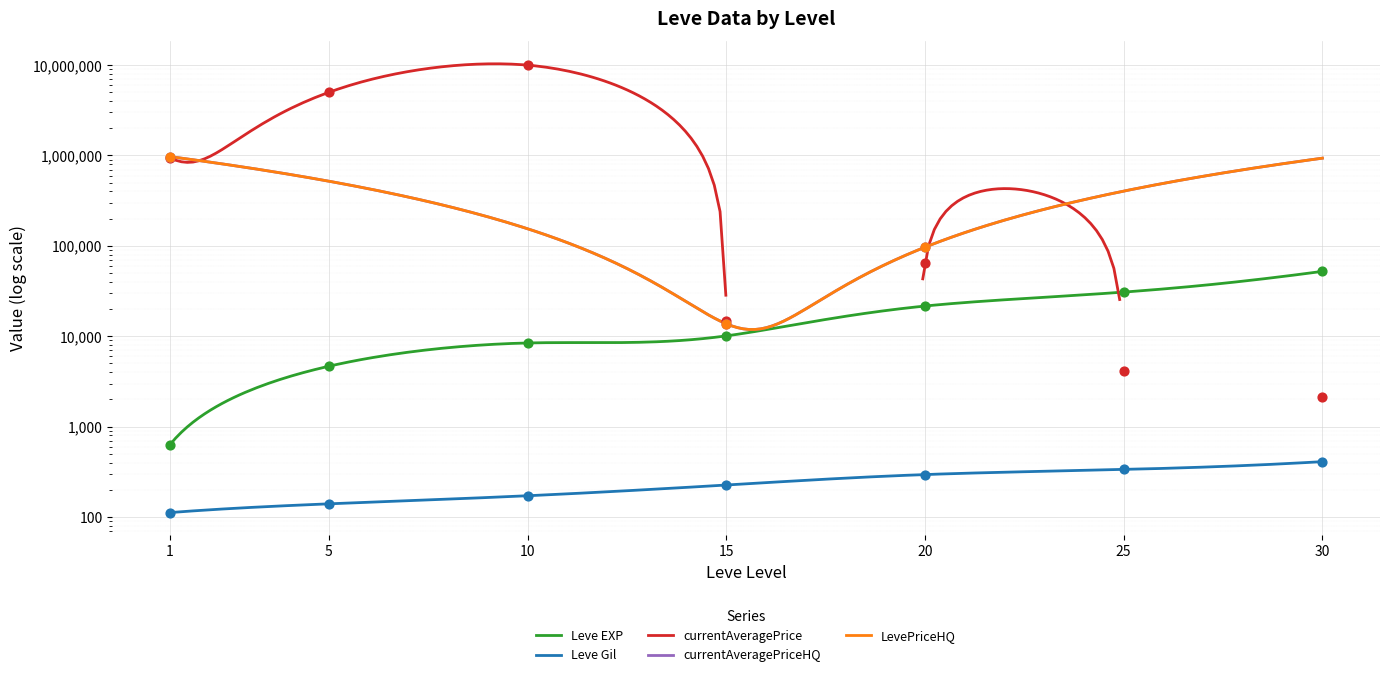

At how many categories does at least one series exceed 6298428?

1